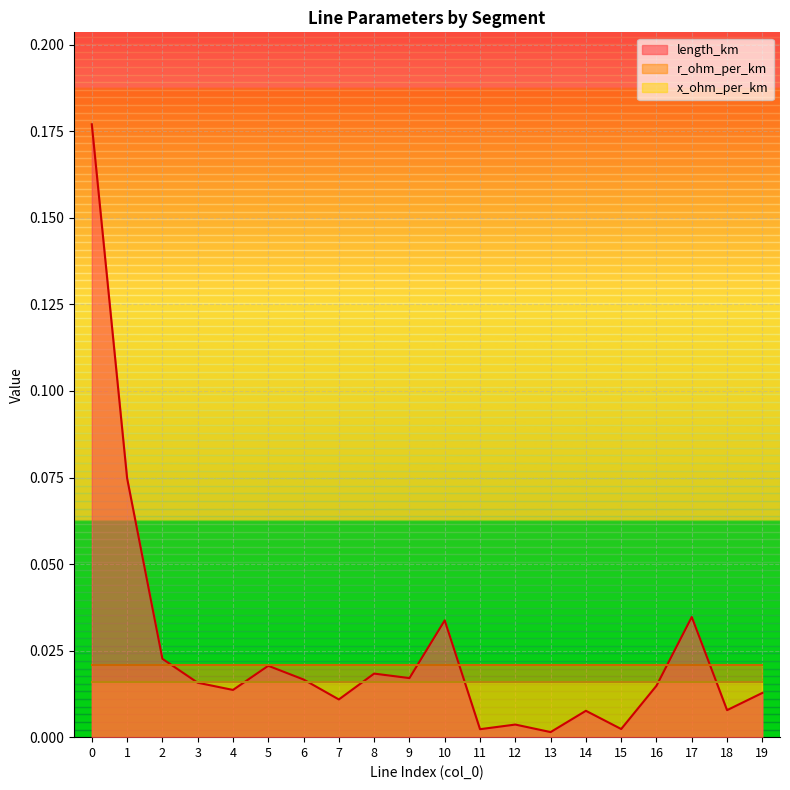

Which series has the widest spread of values?

length_km